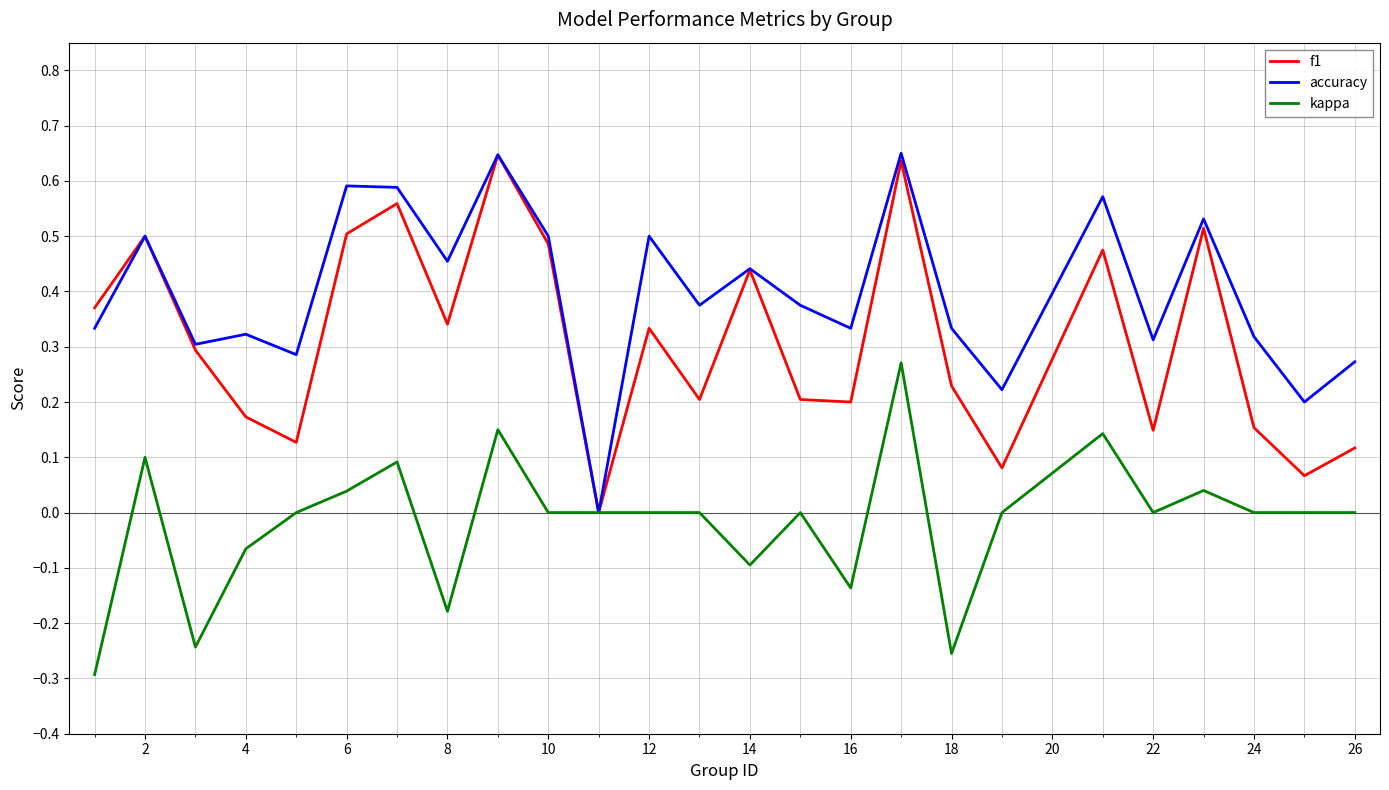

Which series has the largest total across all categories?

accuracy